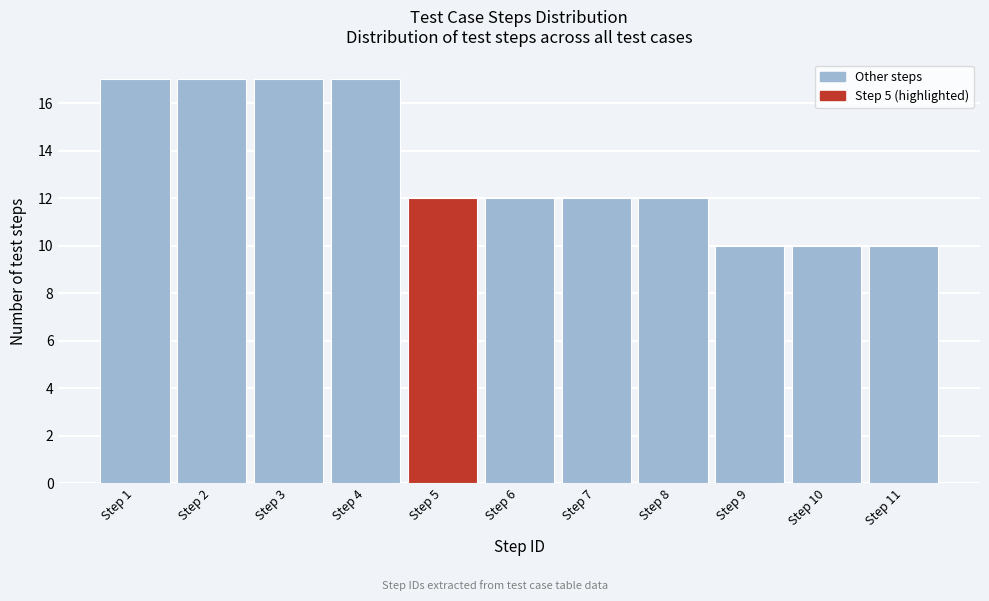

Reading left to right, list all the values displayed in this chart.

17	17	17	17	12	12	12	12	10	10	10